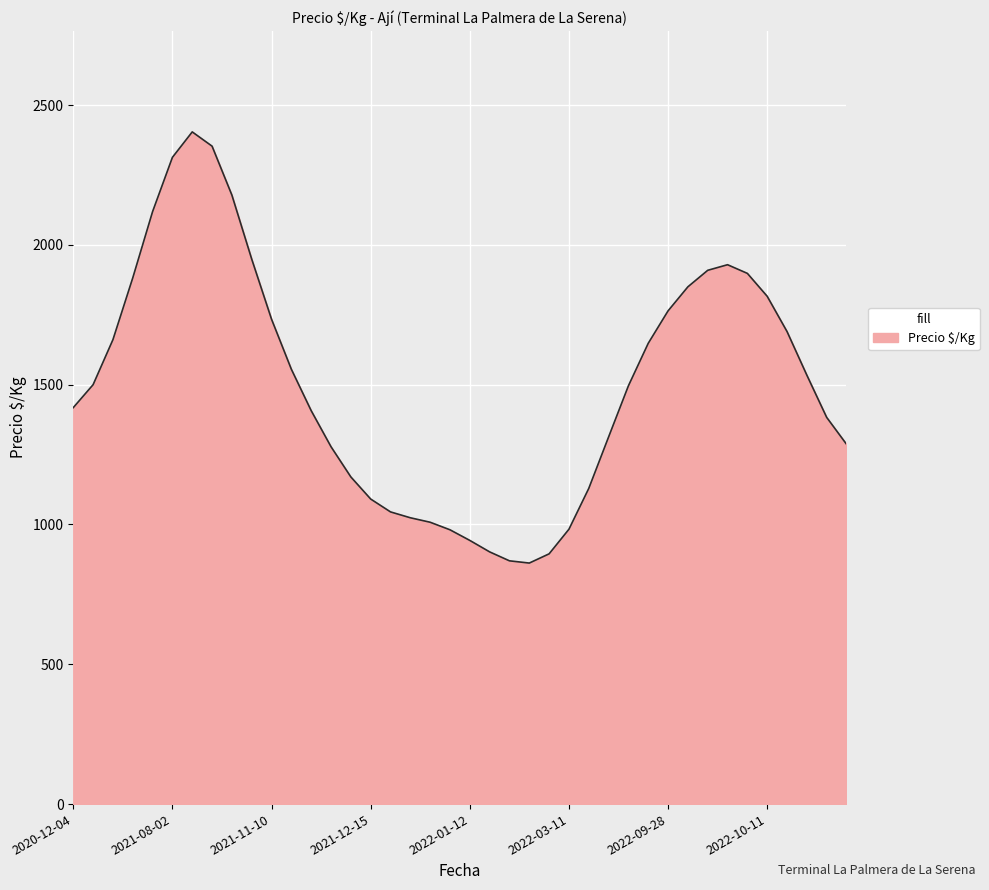

What is the minimum value shown in the chart?

862